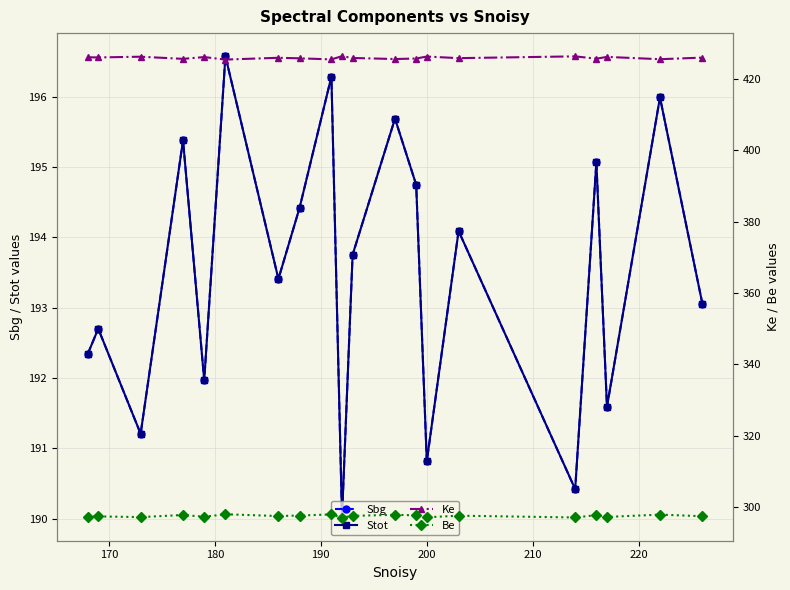

What is the value of the Be point at the 14th from the left?

297.1